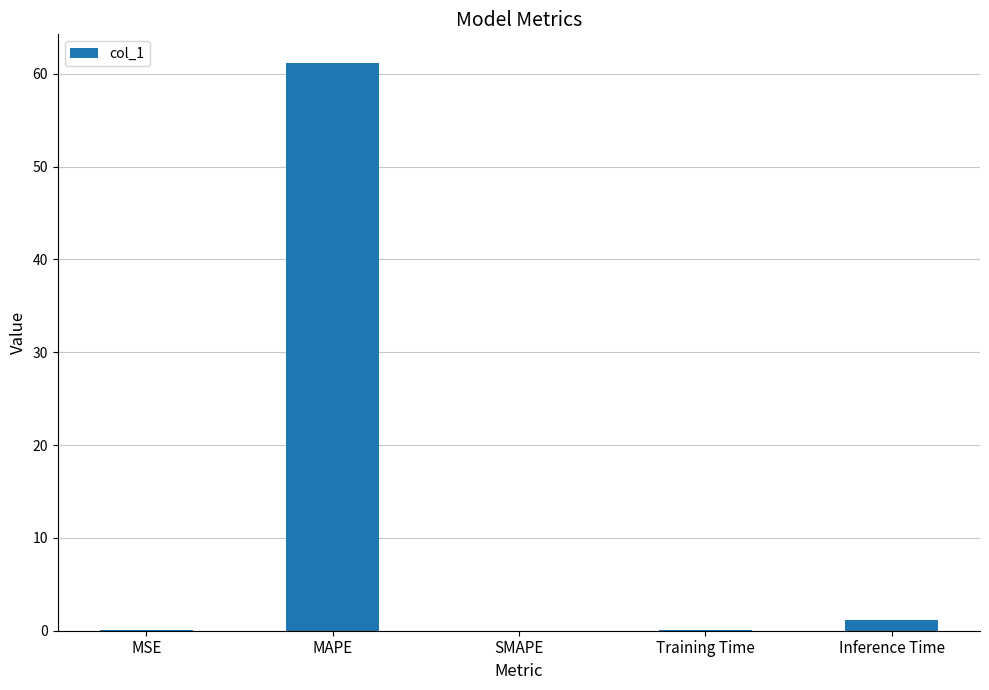

What is the maximum value shown in the chart?

61.2